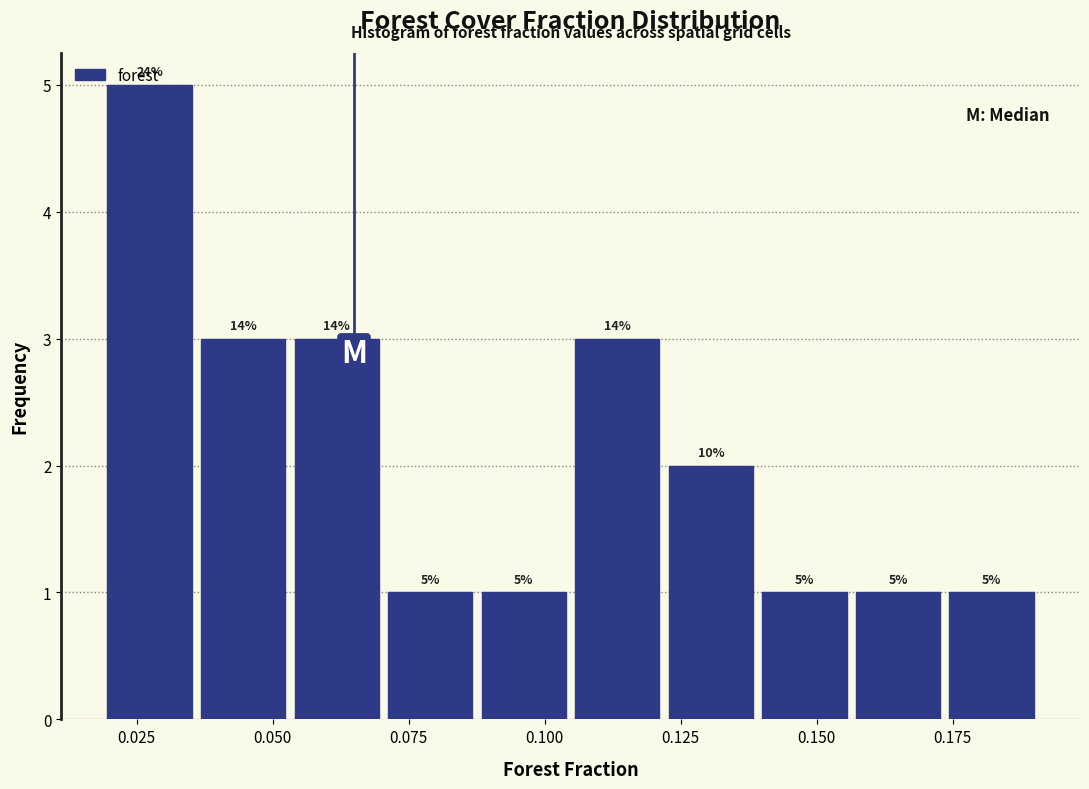

Read against the x-axis, roughly where is the centre of the tallest bar?

0.025